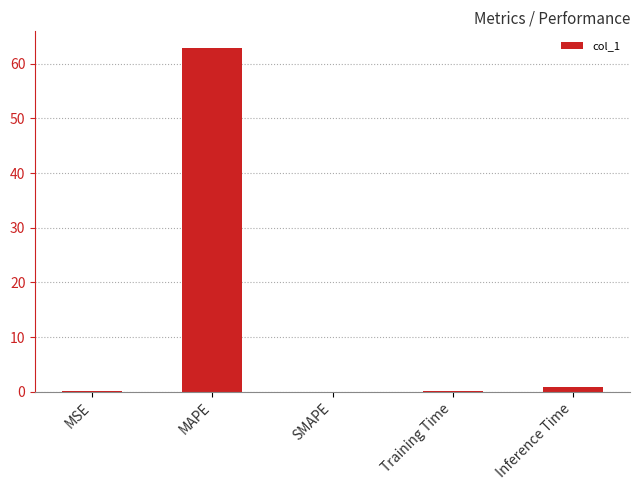

The value at Training Time is 0.1. True or false?

True